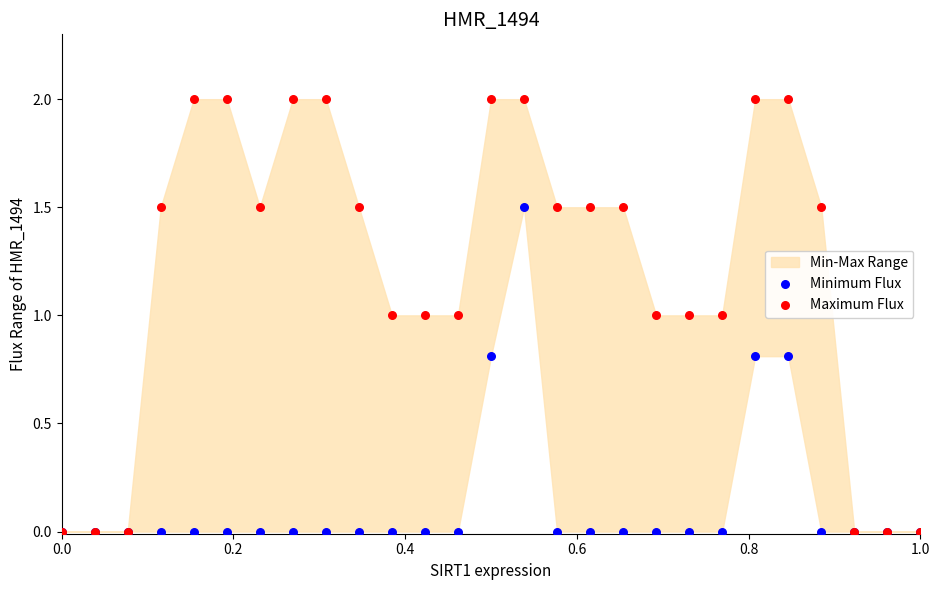

Which series reaches the maximum Y coordinate?

Maximum Flux